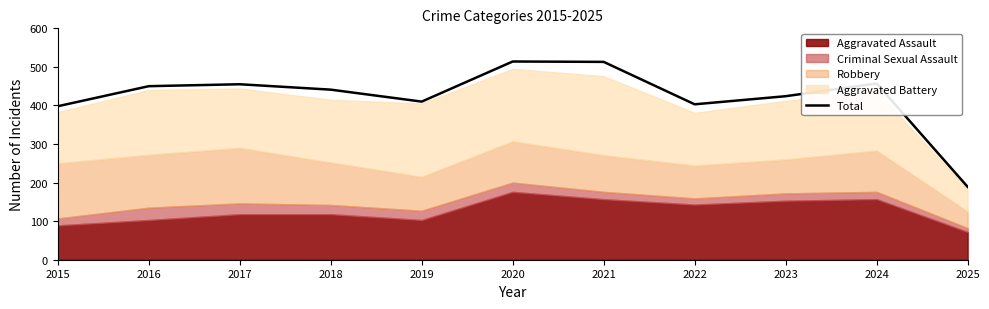

What is the smallest value displayed?

189